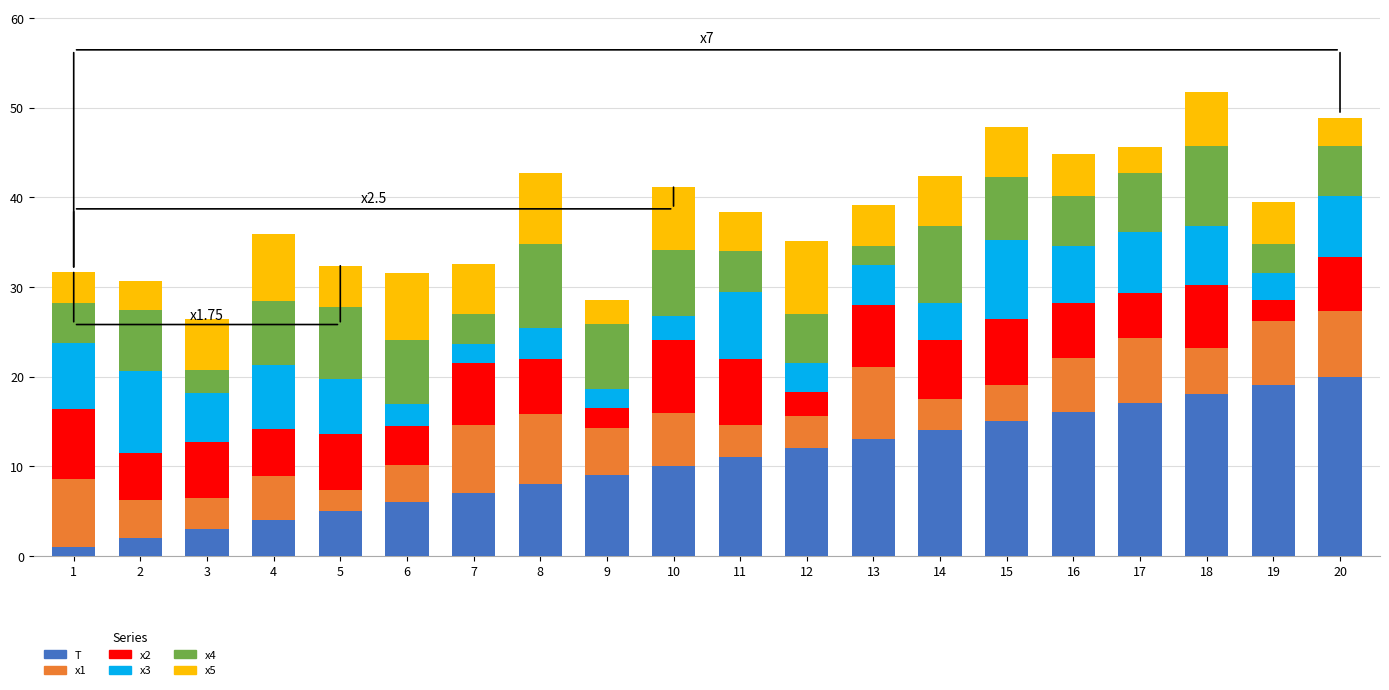

The T series shows 12.0 at 12. True or false?

True